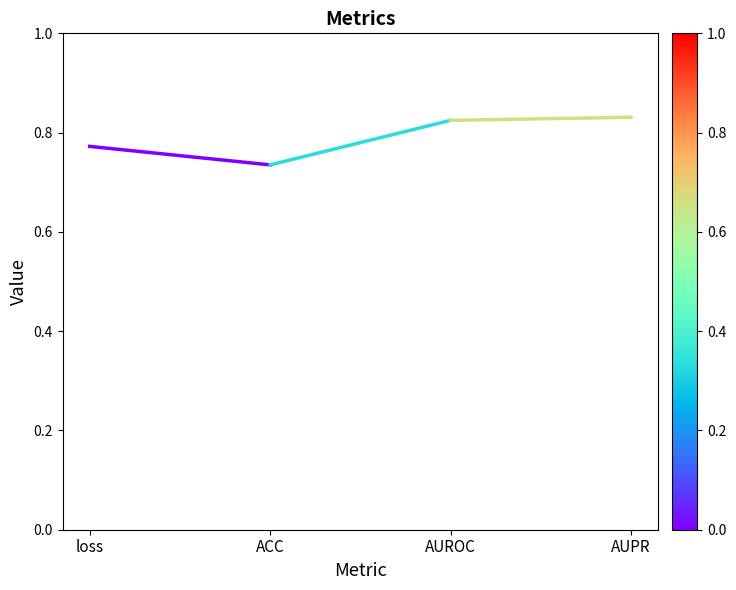

Does the chart have visible grid lines?

No